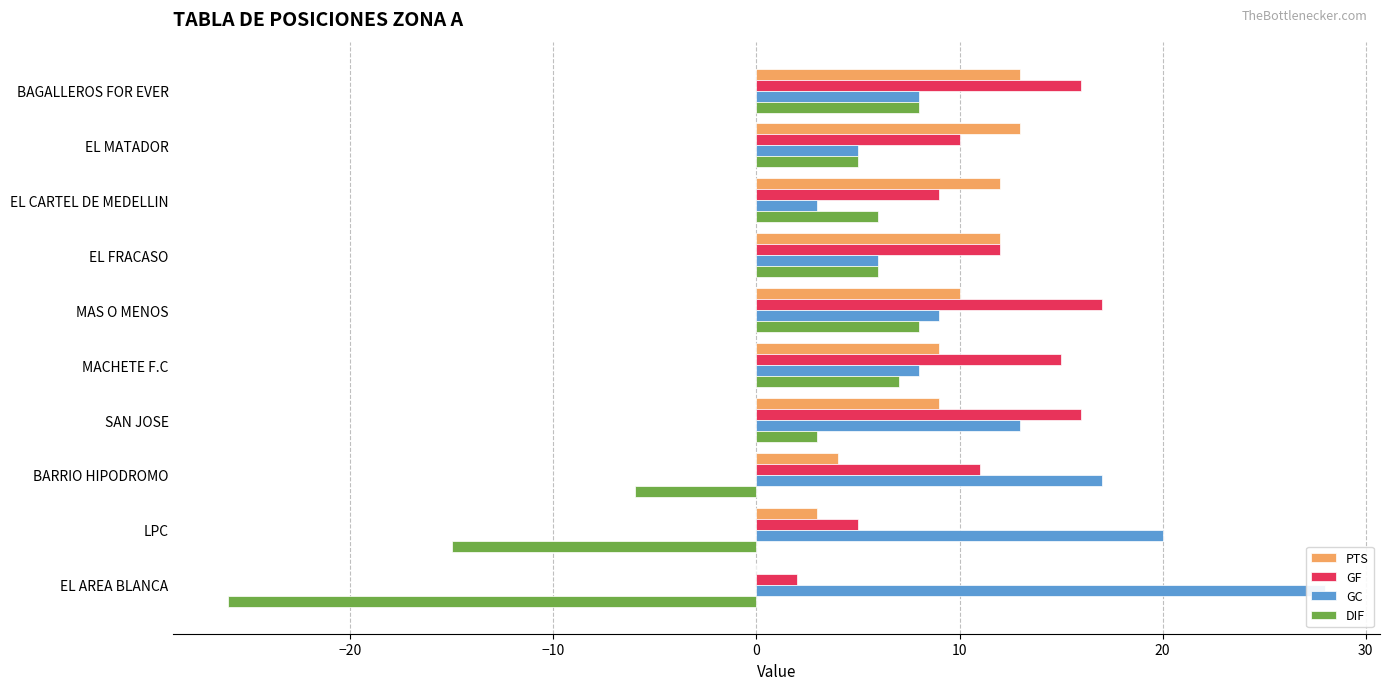

Which series has the largest range (max minus min)?

DIF